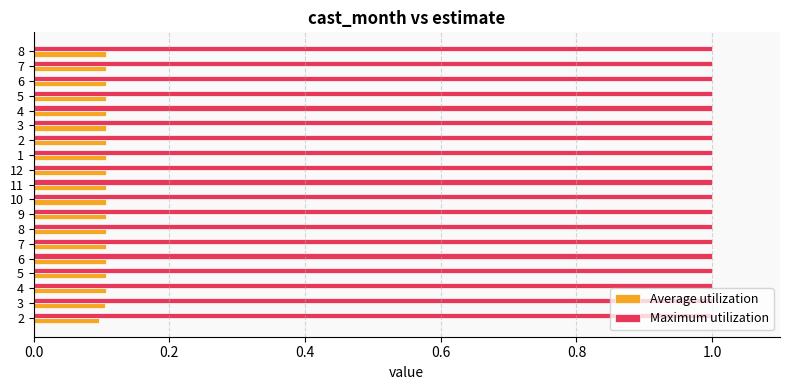

At how many categories does at least one series exceed 0?

19